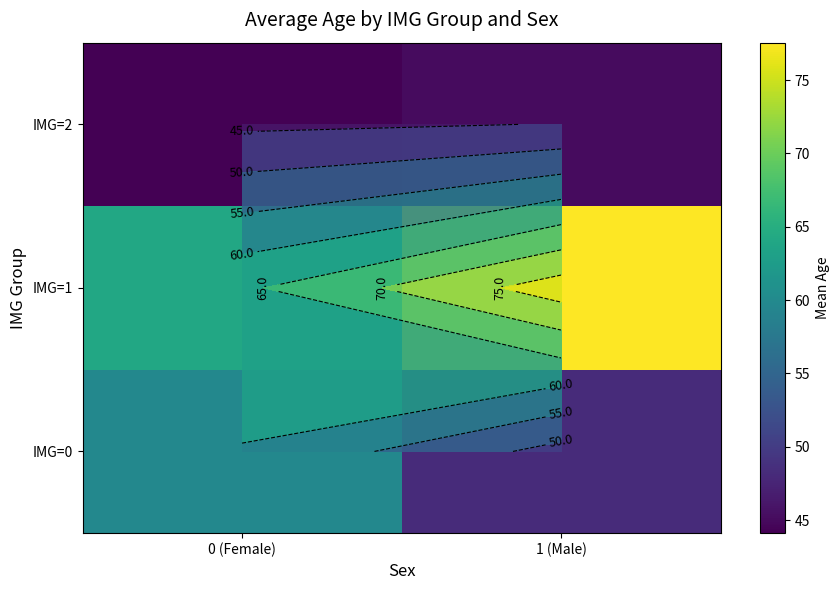

What is the maximum value for IMG=1?

77.5